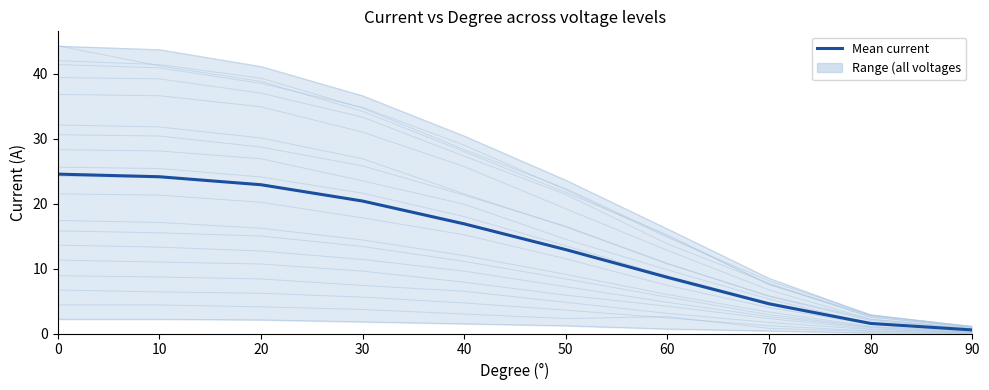

What is the sum of all values?

137.1